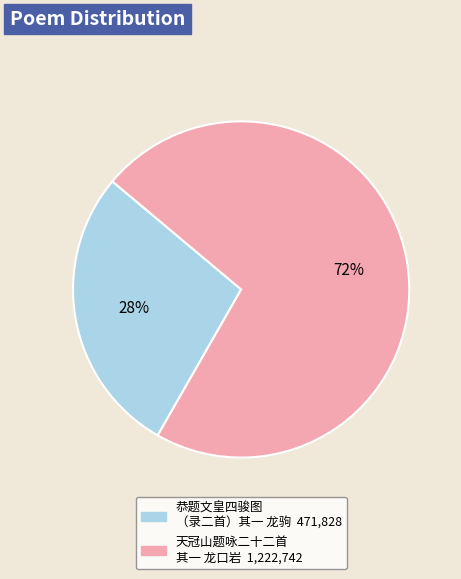

Is there a majority slice in this chart?

Yes